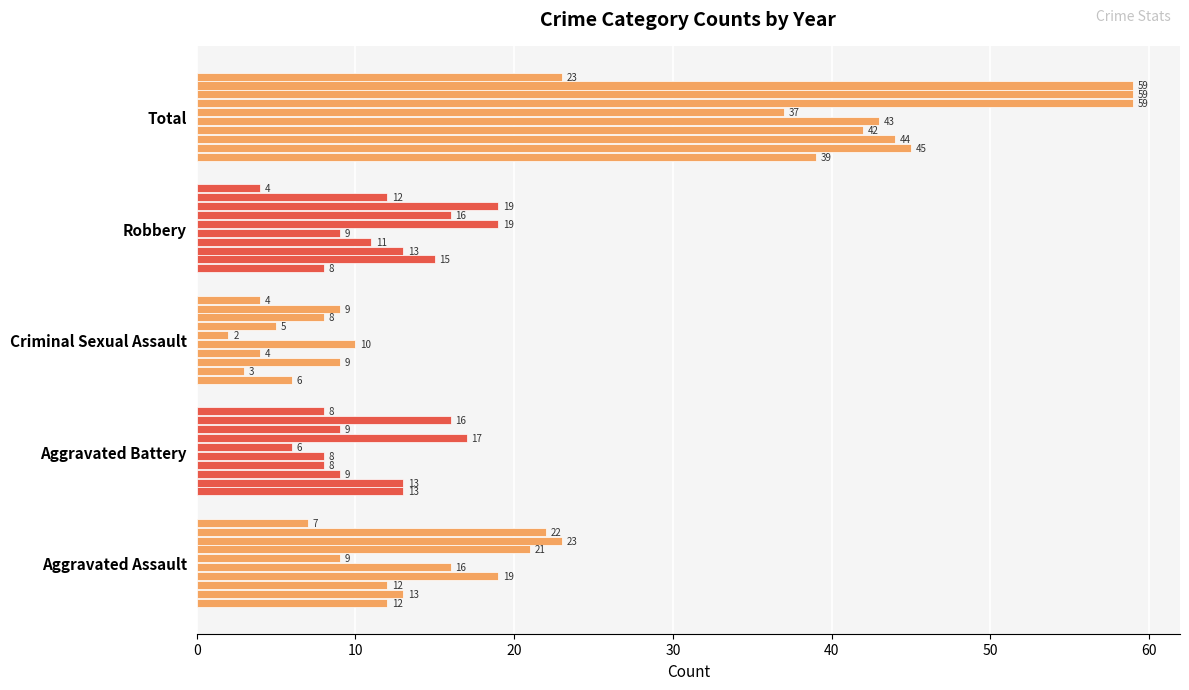

Reading right to left, list all the values displayed in this chart.

Aggravated Assault: 7	22	23	21	9	16	19	12	13	12
Aggravated Battery: 8	16	9	17	6	8	8	9	13	13
Criminal Sexual Assault: 4	9	8	5	2	10	4	9	3	6
Robbery: 4	12	19	16	19	9	11	13	15	8
Total: 23	59	59	59	37	43	42	44	45	39